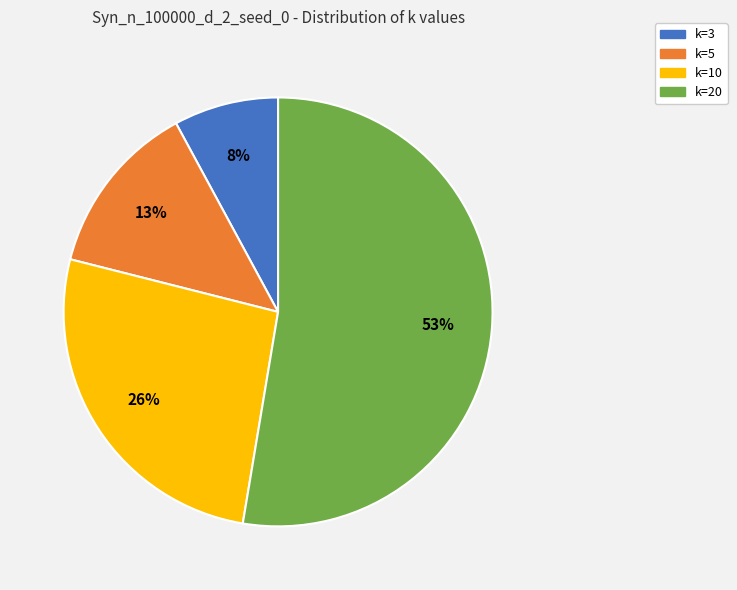

True or false: k=5 accounts for 13% of the total.

True